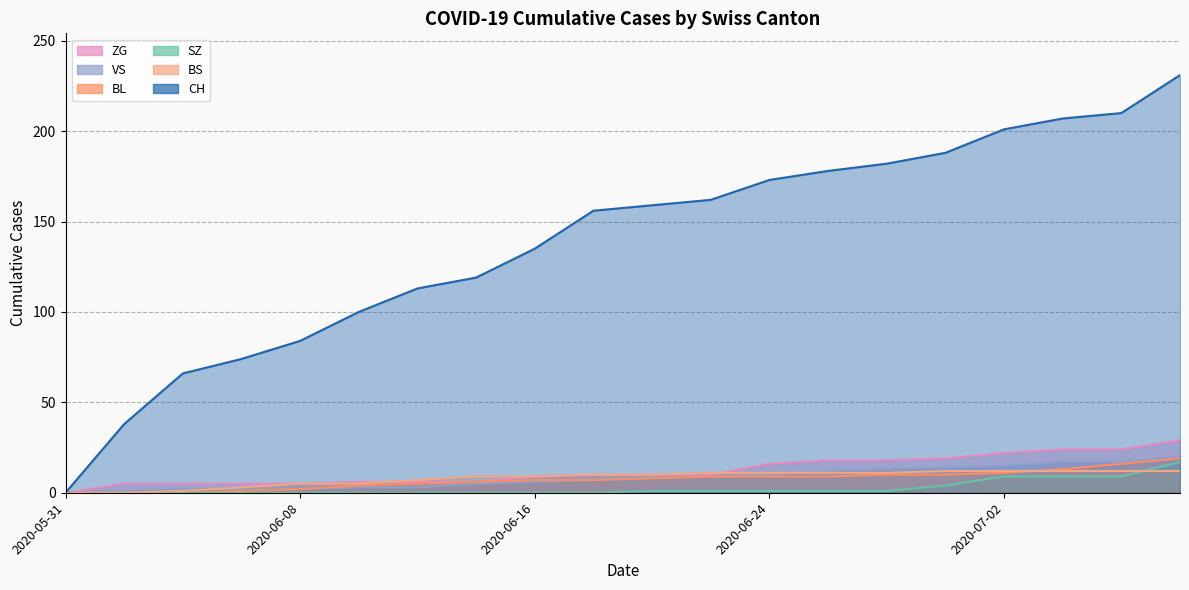

What is the sum of all SZ values?

53